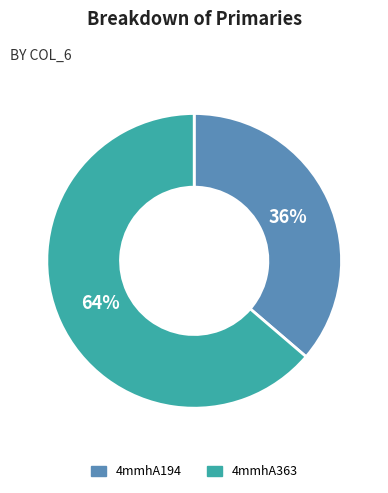

Rank the categories by value from lowest to highest.

4mmhA194, 4mmhA363